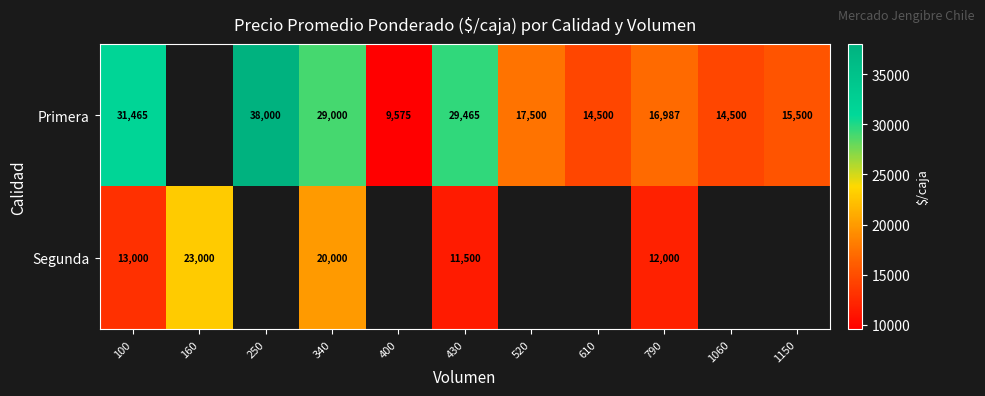

Which category has the lowest value across all series?

400